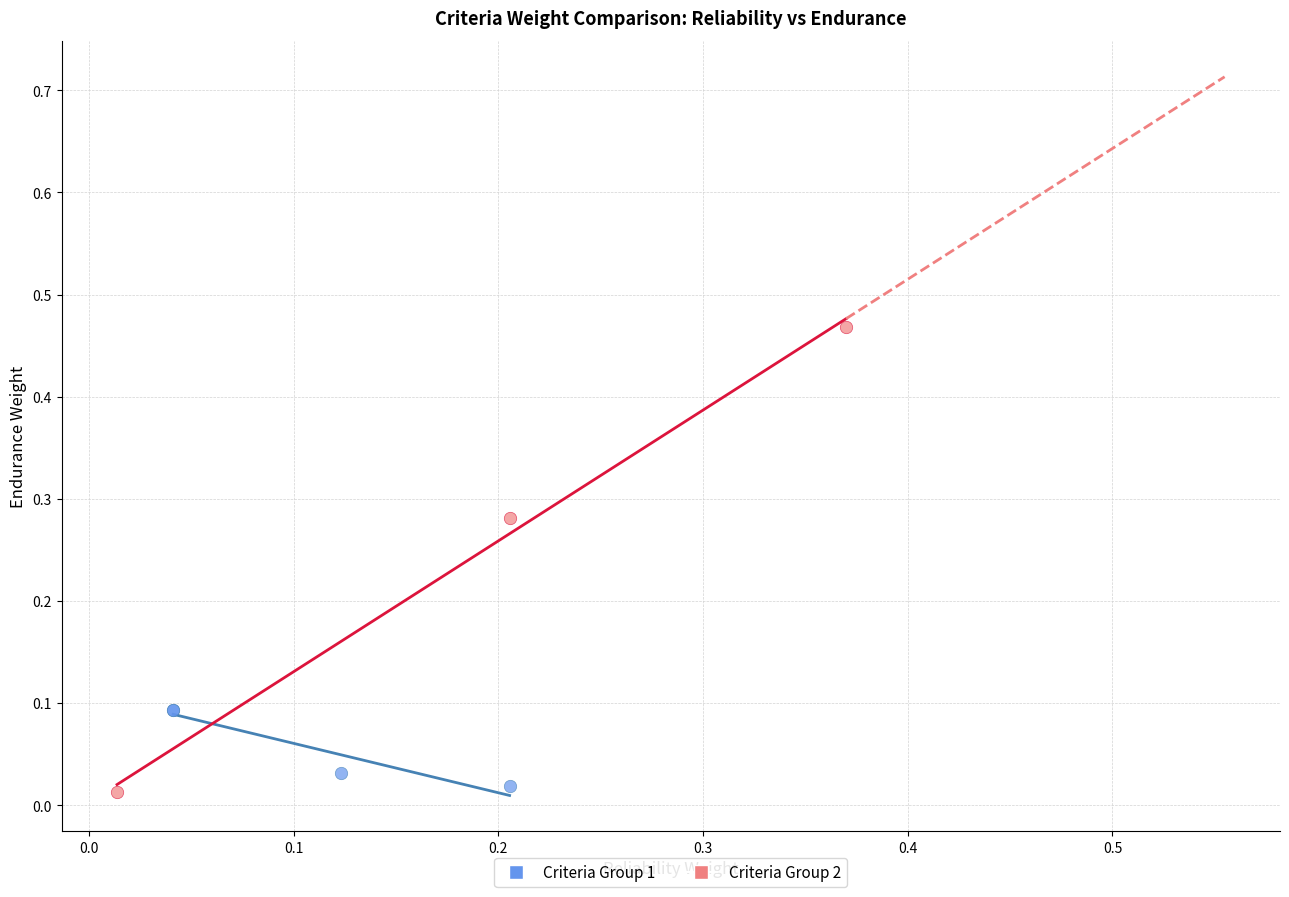

Which series has the widest spread of Y values?

Criteria Group 2